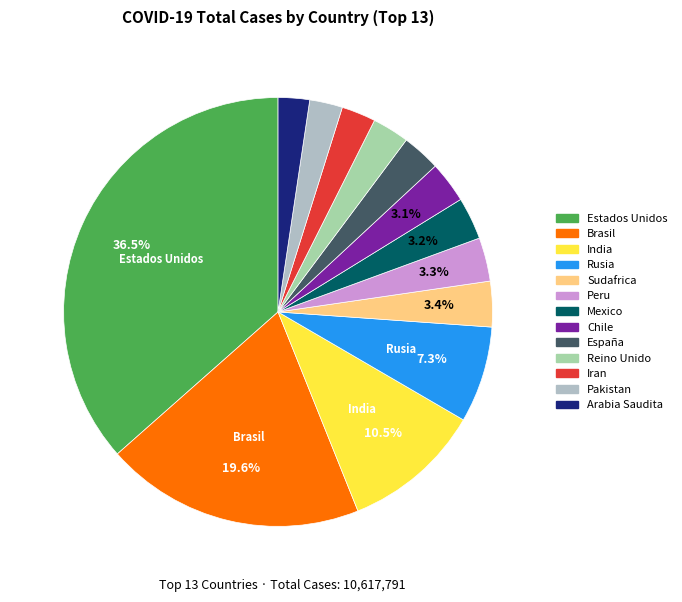

To the nearest percent, what is the average slice percentage?

8%